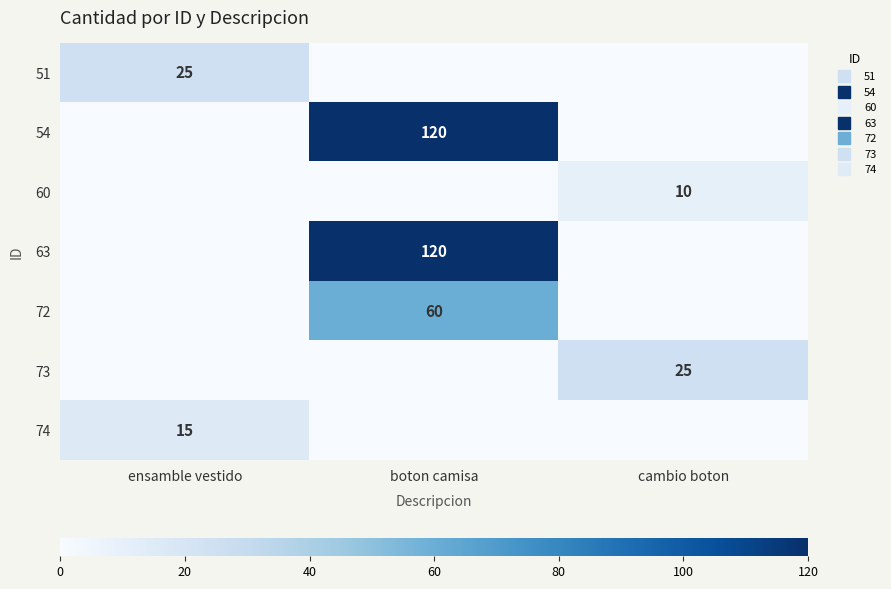

Which series has the largest total across all categories?

54